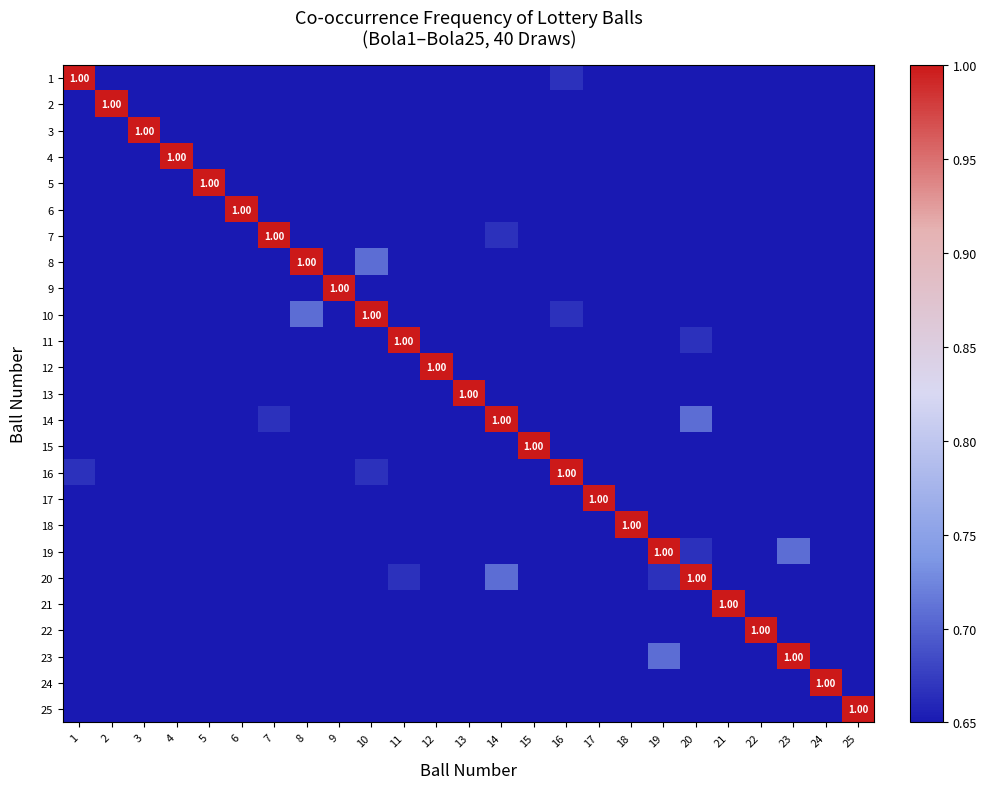

Which category has the lowest value across all series?

12